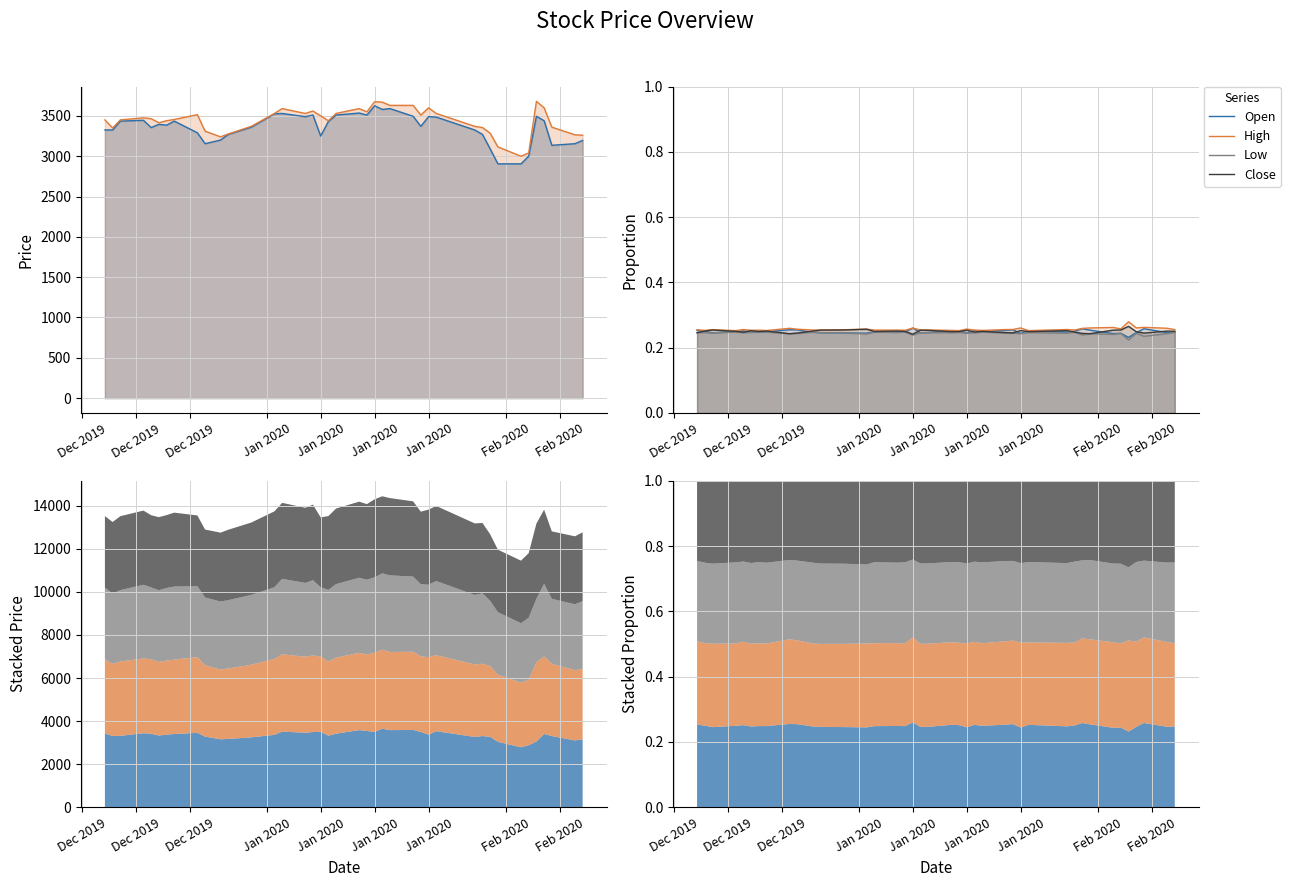

What are all the series names shown in the legend?

Open, High, Low, Close